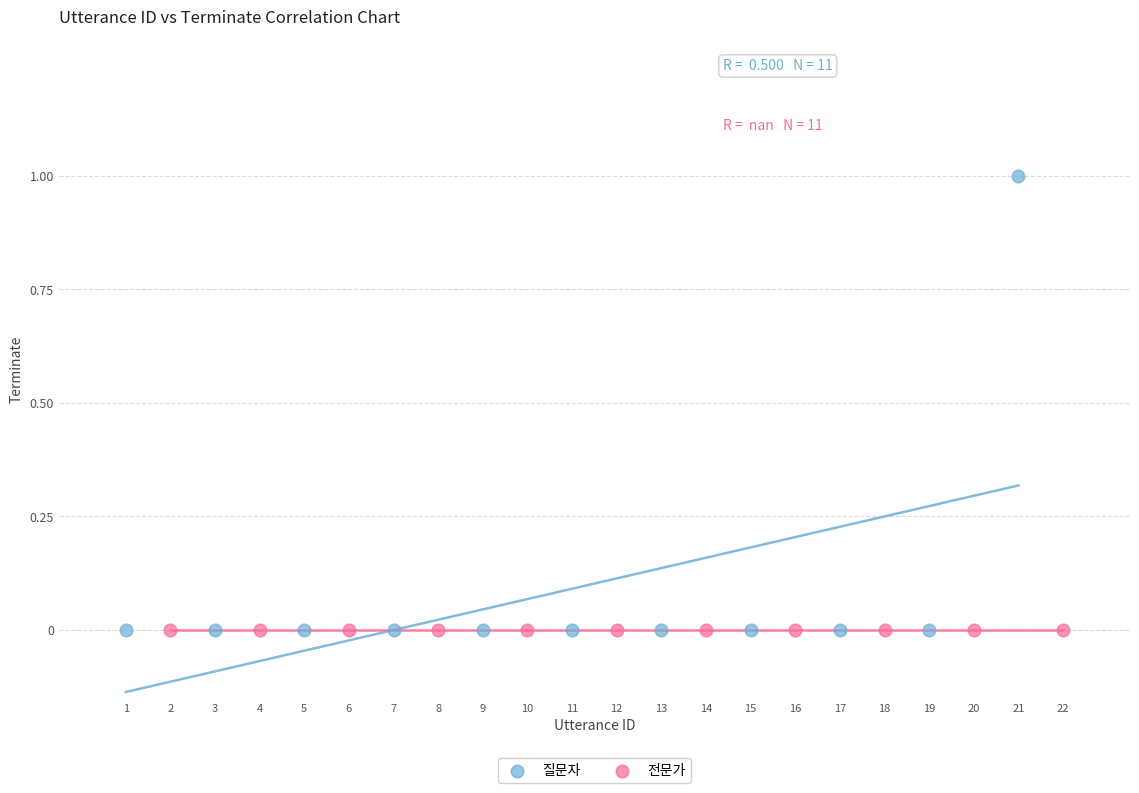

Which series contains the highest Y value?

질문자